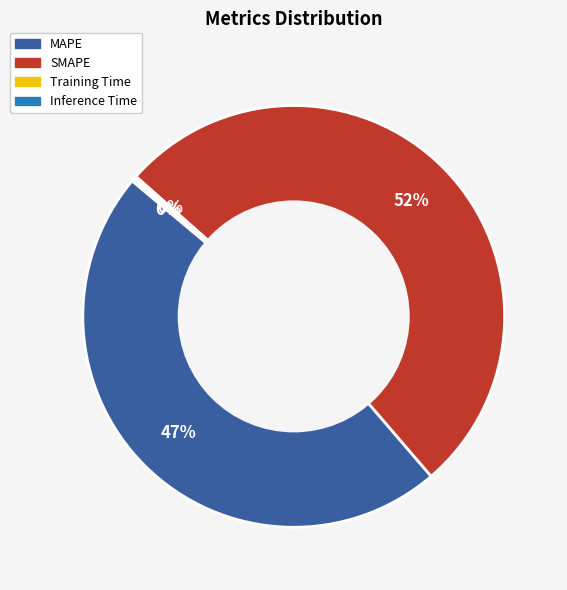

True or false: SMAPE accounts for 52% of the total.

True